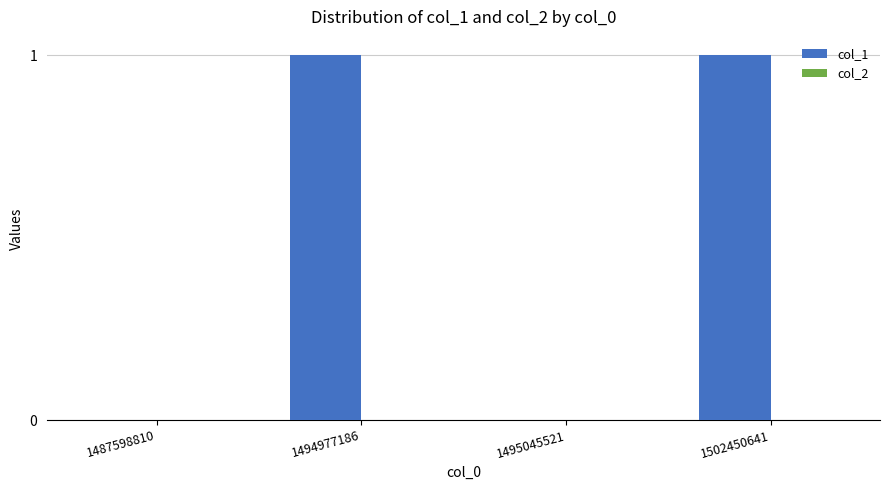

Is it true that the value at 1495045521 is 0?

True